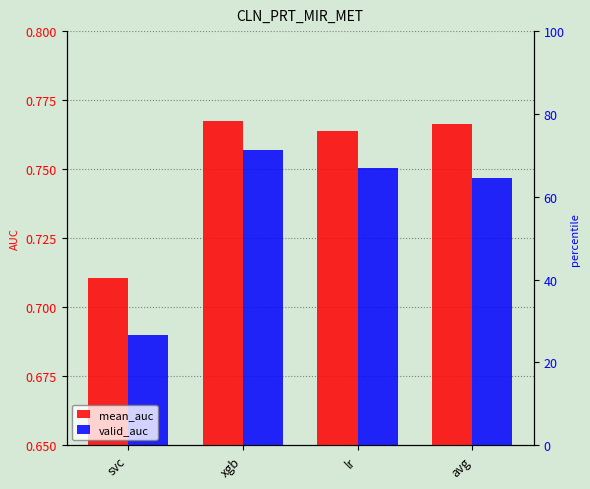

Which series has the largest total across all categories?

mean_auc